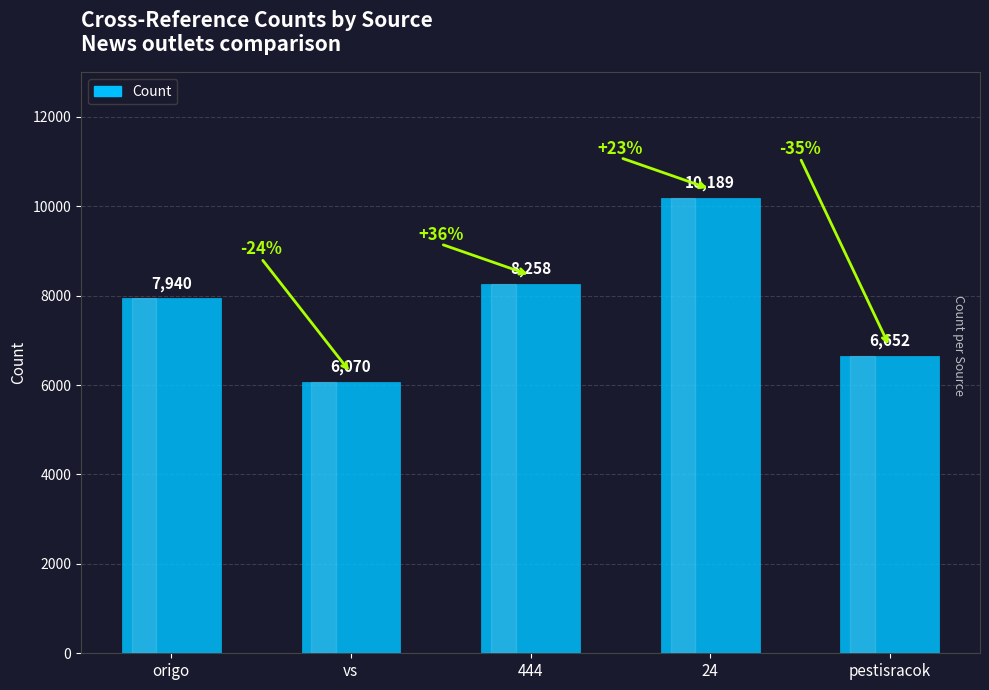

What is the difference between the second highest and second lowest values?

1606